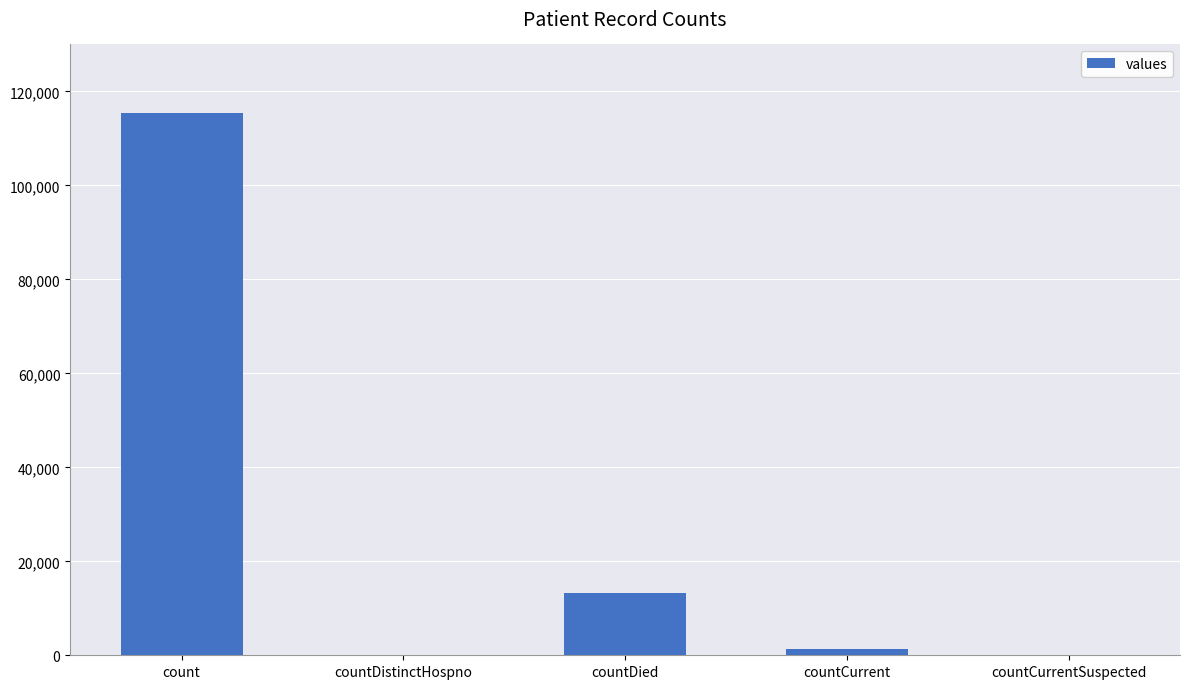

What is the sum of all values?

130105